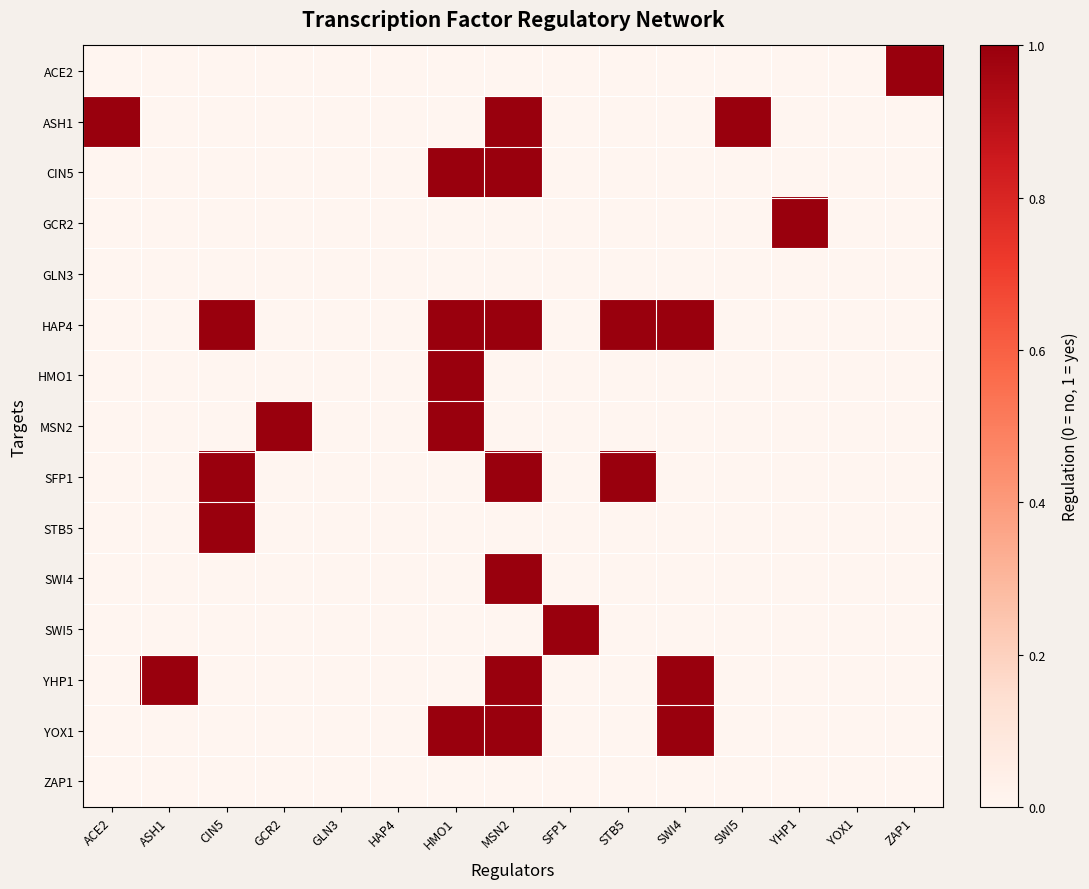

At how many categories does at least one series exceed 0?

12